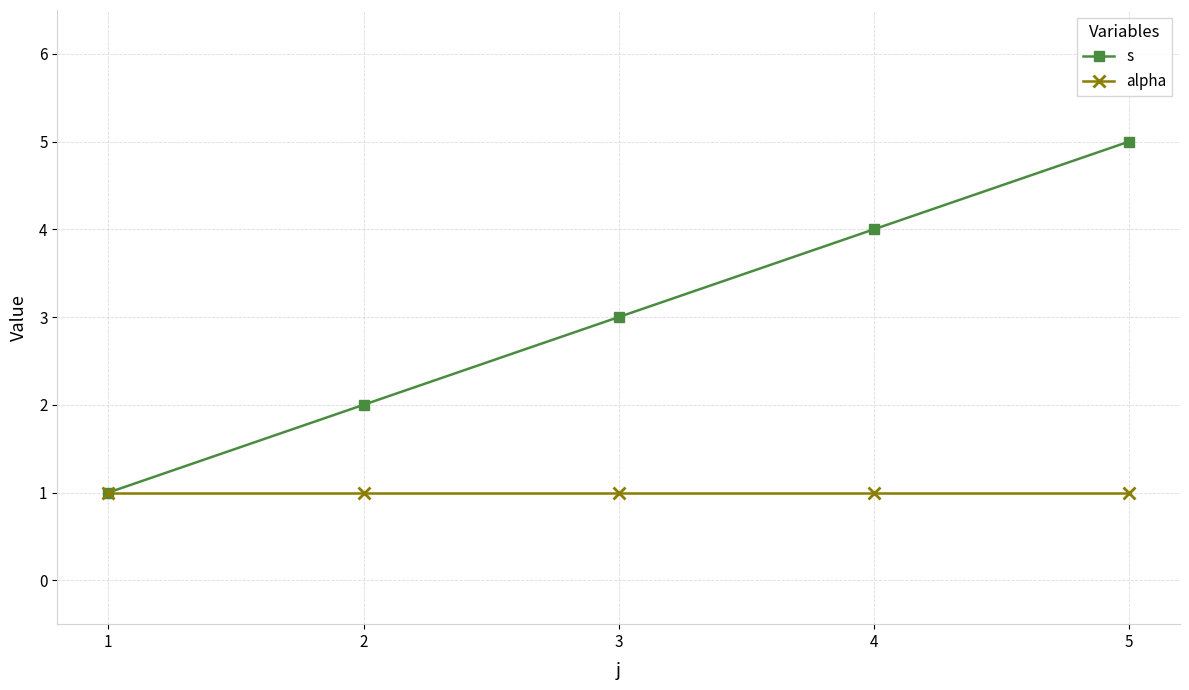

Between 2 and 5, which series saw the biggest shift?

s